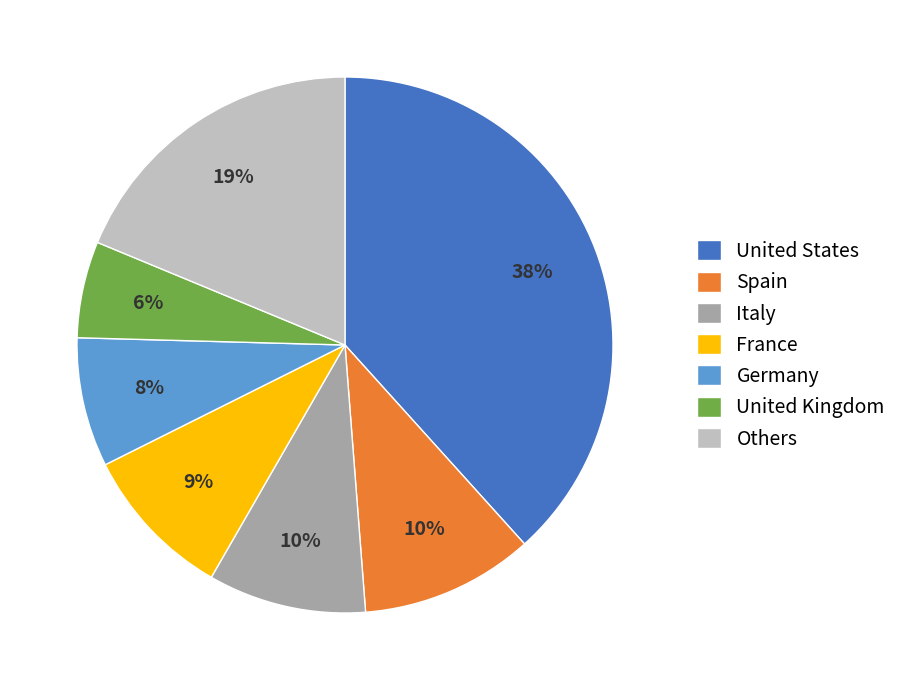

How many slices are in this pie chart?

7